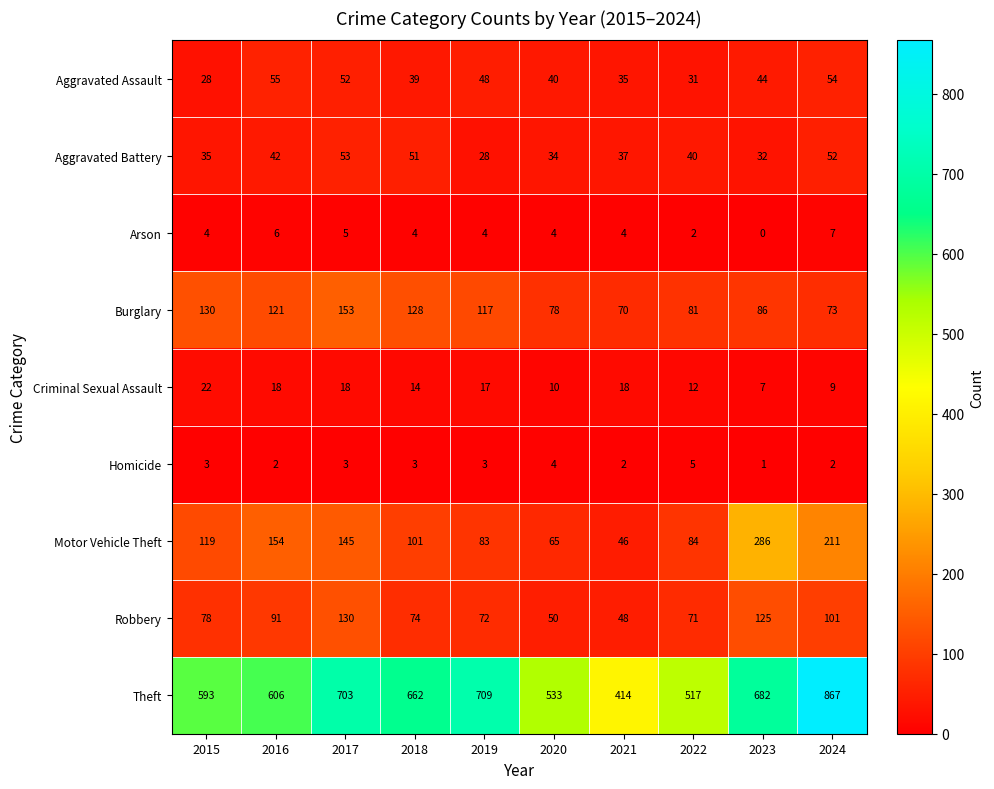

Rank the series by their maximum value, from highest to lowest.

Theft, Motor Vehicle Theft, Burglary, Robbery, Aggravated Assault, Aggravated Battery, Criminal Sexual Assault, Arson, Homicide